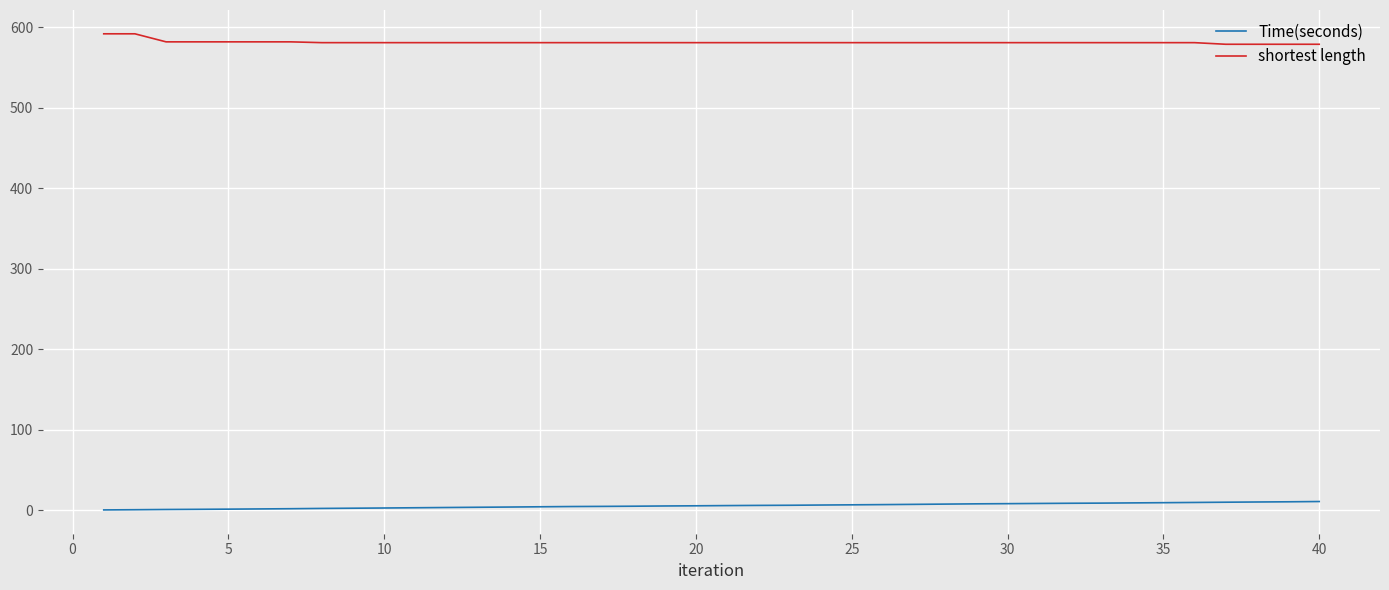

What is the highest value of the shortest length series?

592.0